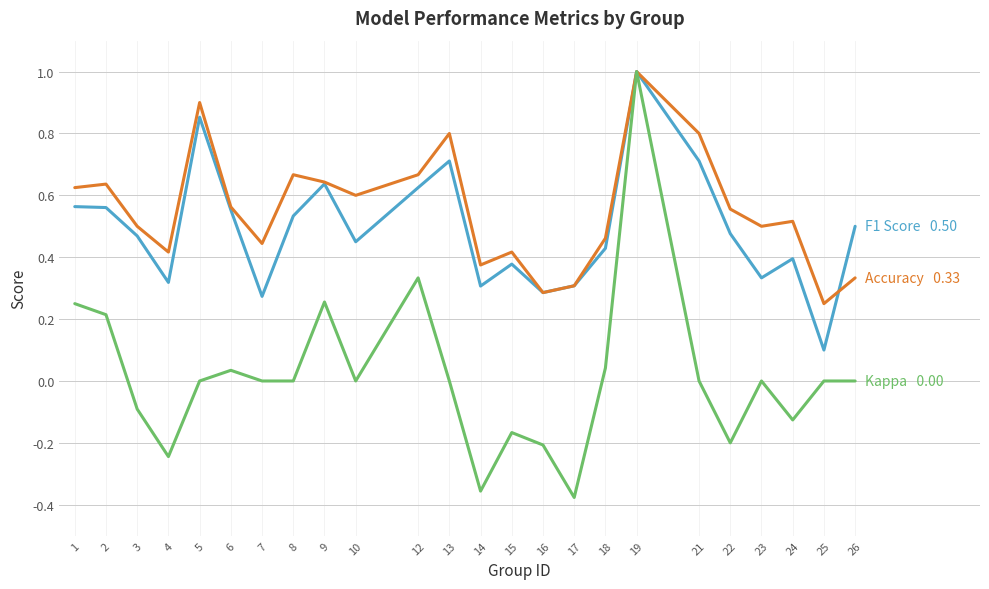

Count the number of data series in this chart.

3